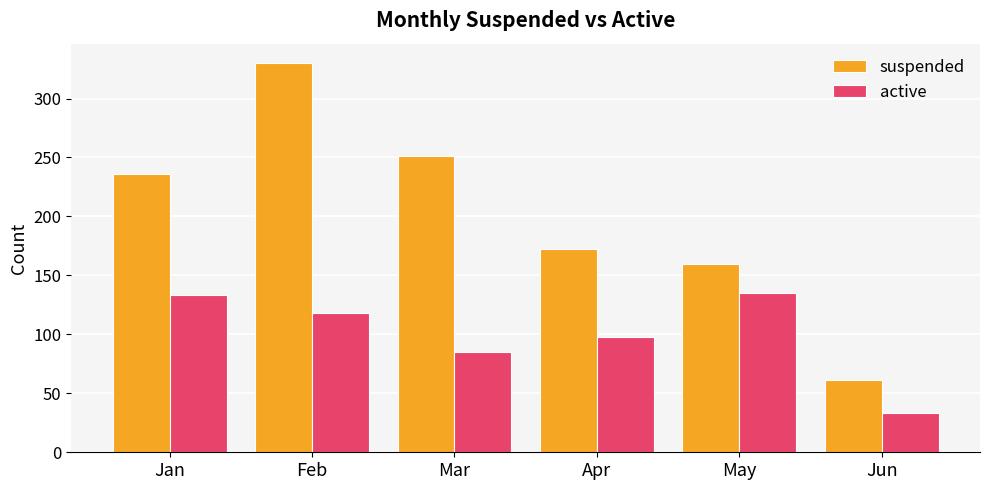

What is the approximate value of suspended at Jun, to the nearest 50?

50